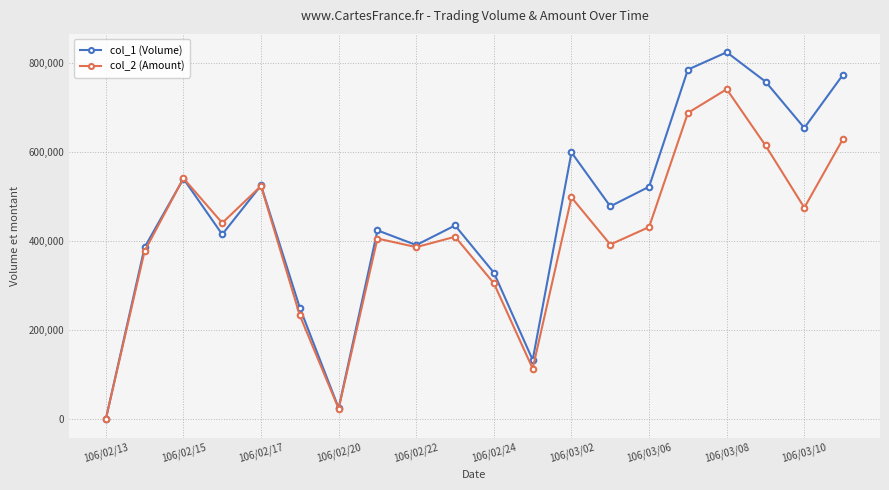

Which series ends up on top after the final intersection of col_2 (Amount) and col_1 (Volume)?

col_1 (Volume)